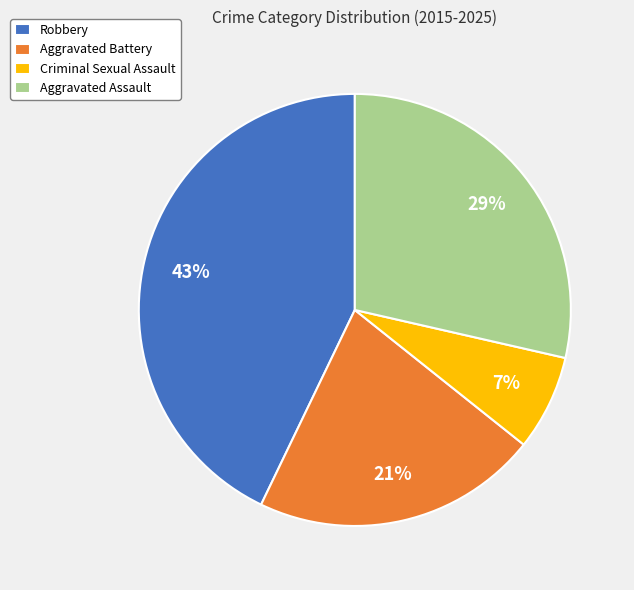

Rank the categories by value from highest to lowest.

Robbery, Aggravated Assault, Aggravated Battery, Criminal Sexual Assault